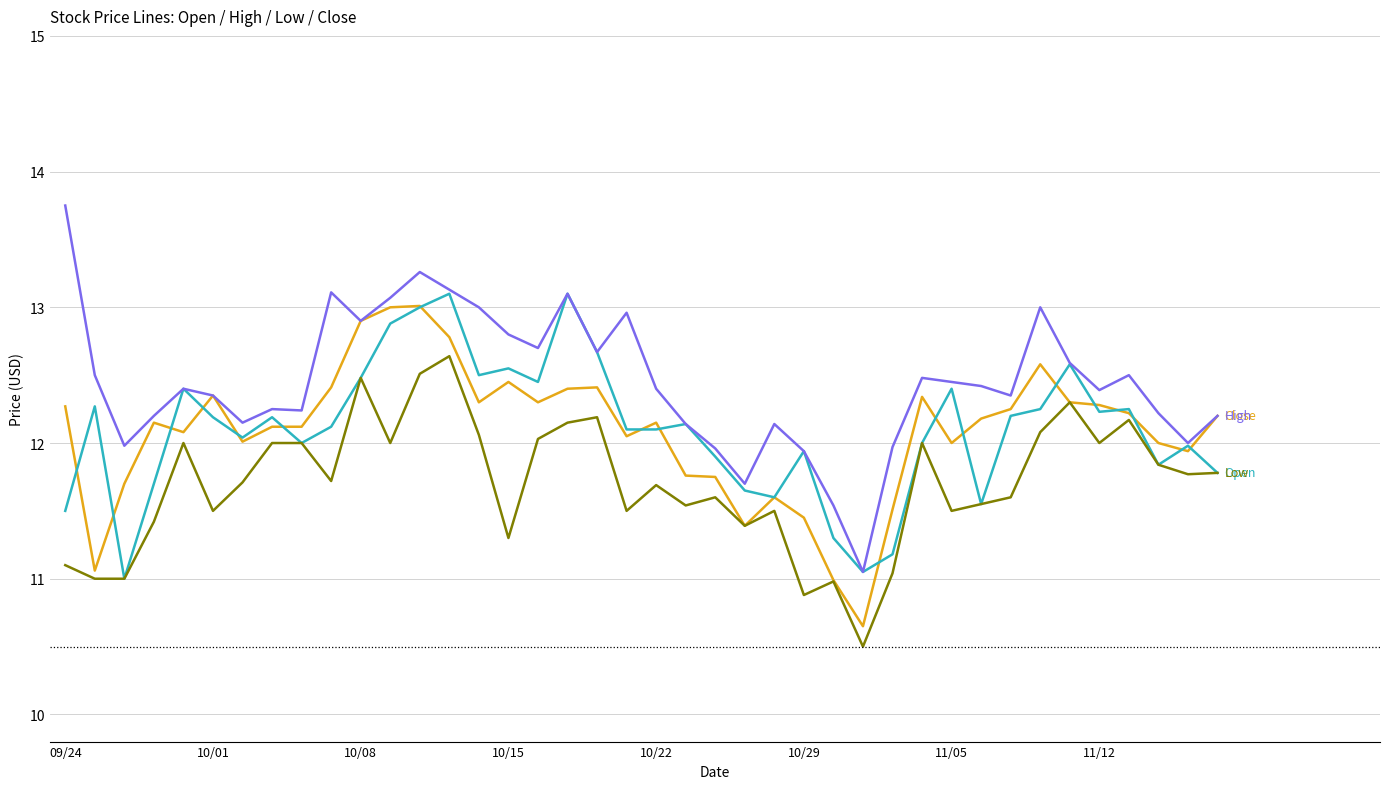

What is the maximum value shown in the chart?

13.8